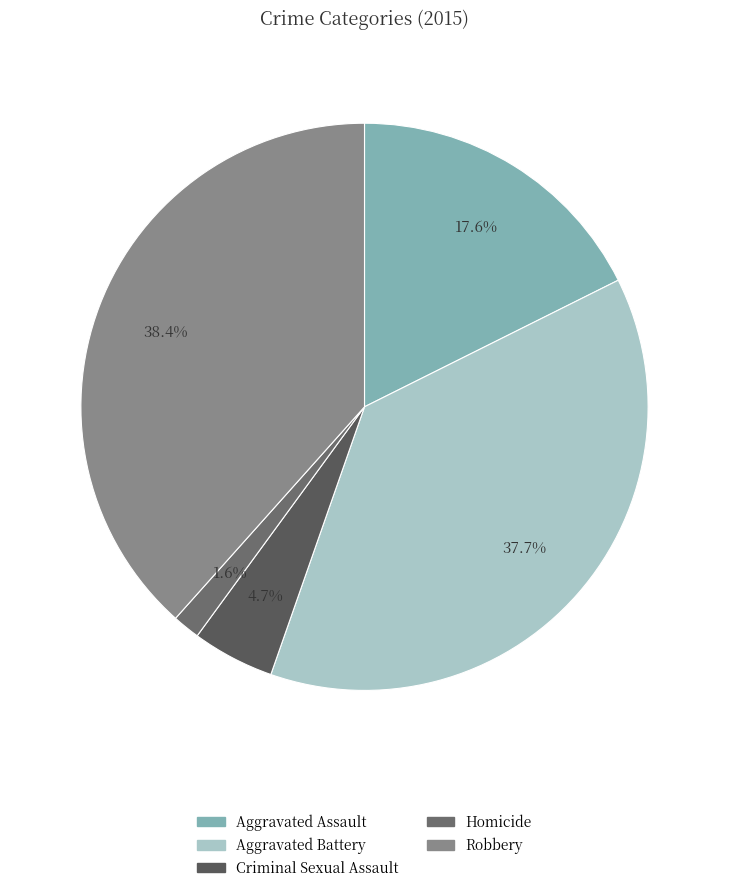

What percentage is NOT represented by Aggravated Battery?

62.3%